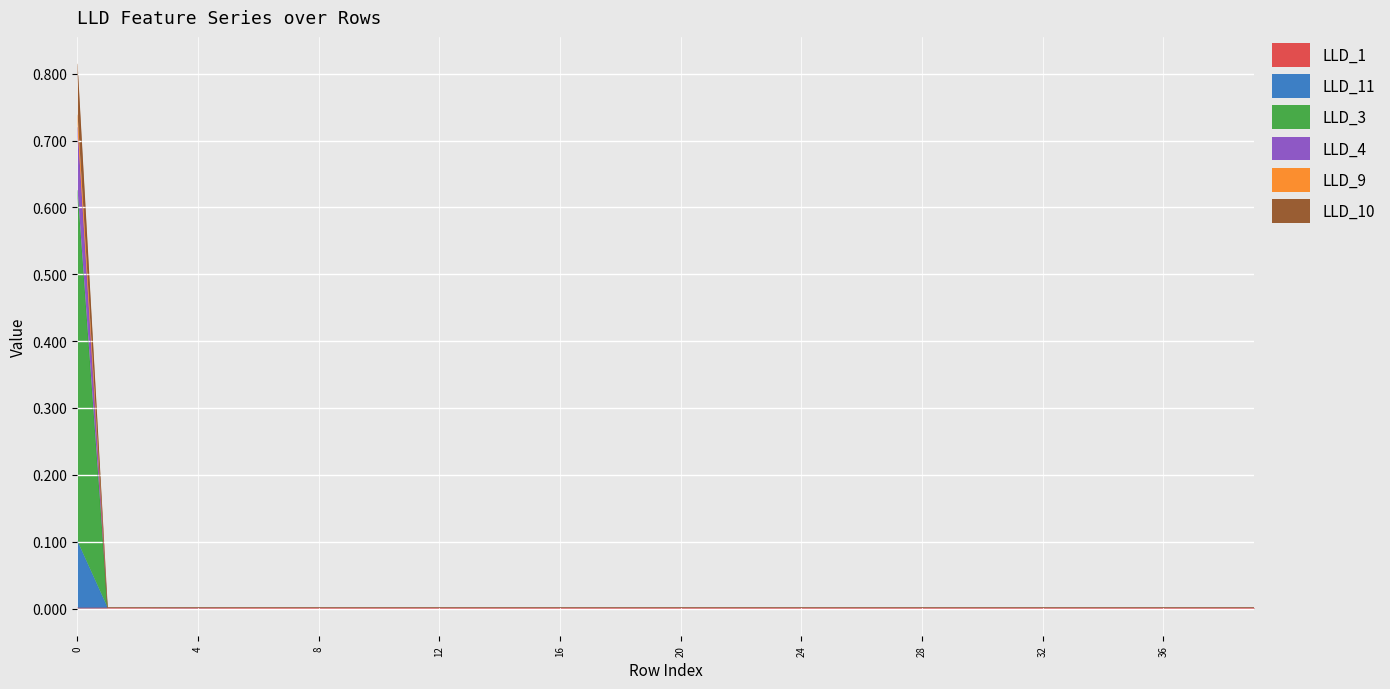

Does the chart display data point markers on the line(s)?

No